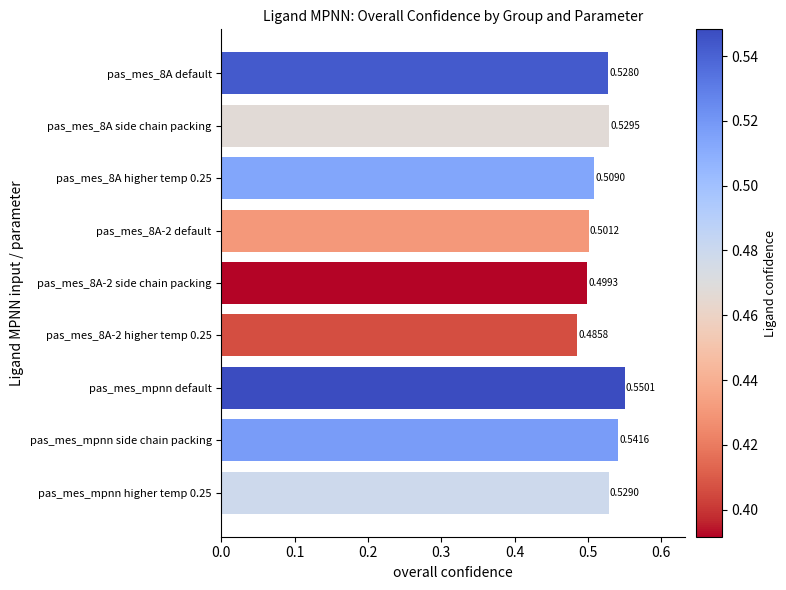

What is the sum of all values?

4.7